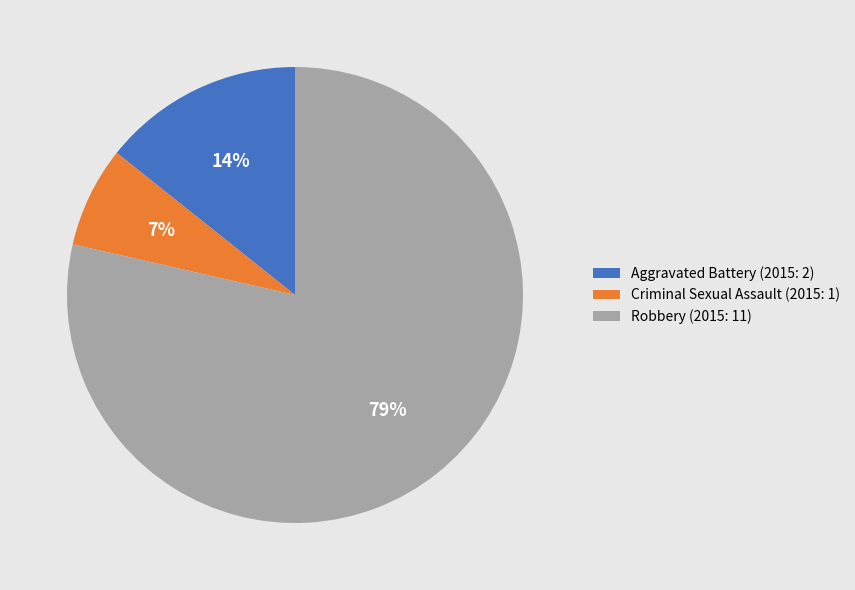

The Criminal Sexual Assault slice represents 7% of the pie. True or false?

True